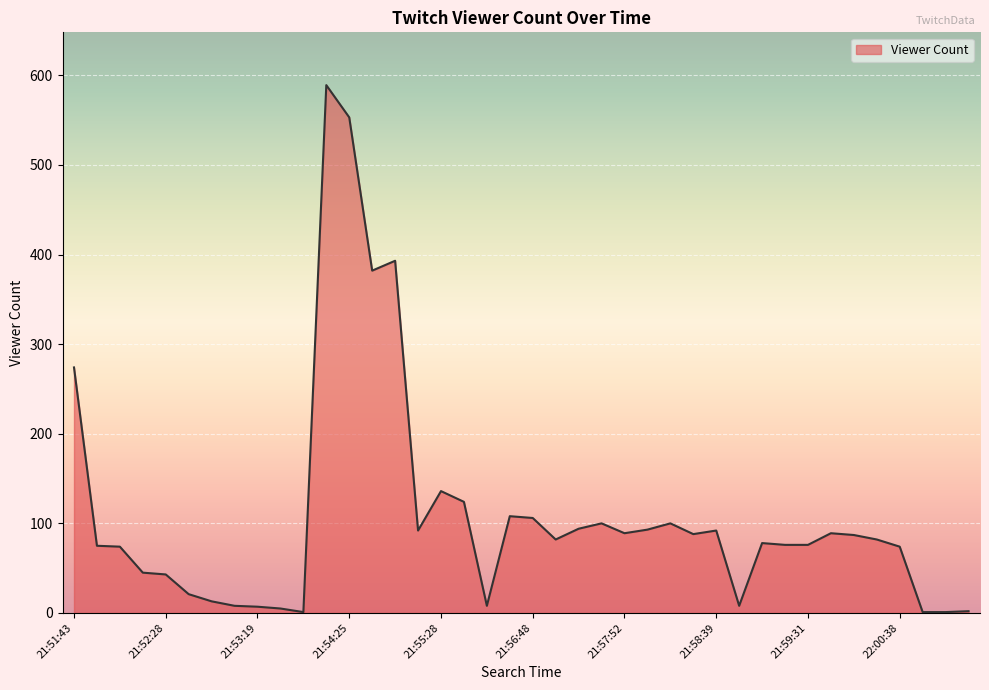

Does the chart display data point markers on the line(s)?

No